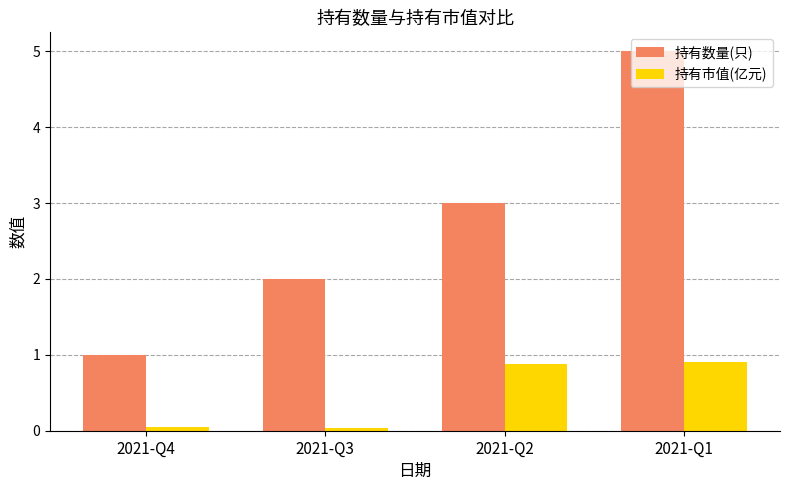

Count the number of data series in this chart.

2